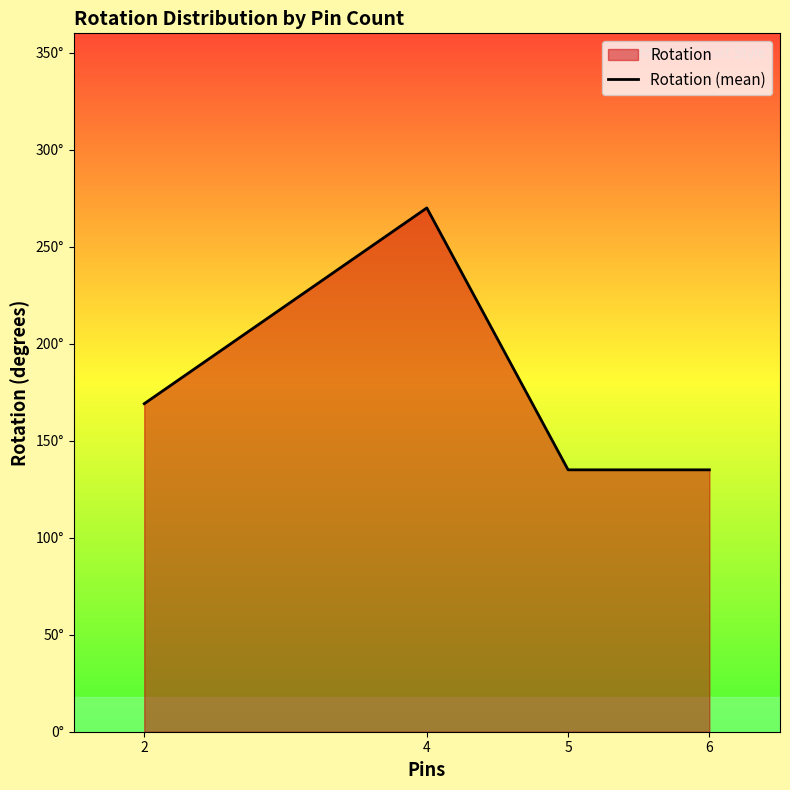

Reading left to right, extract all data points from this chart.

2=169.1	4=270.0	5=135.0	6=135.0